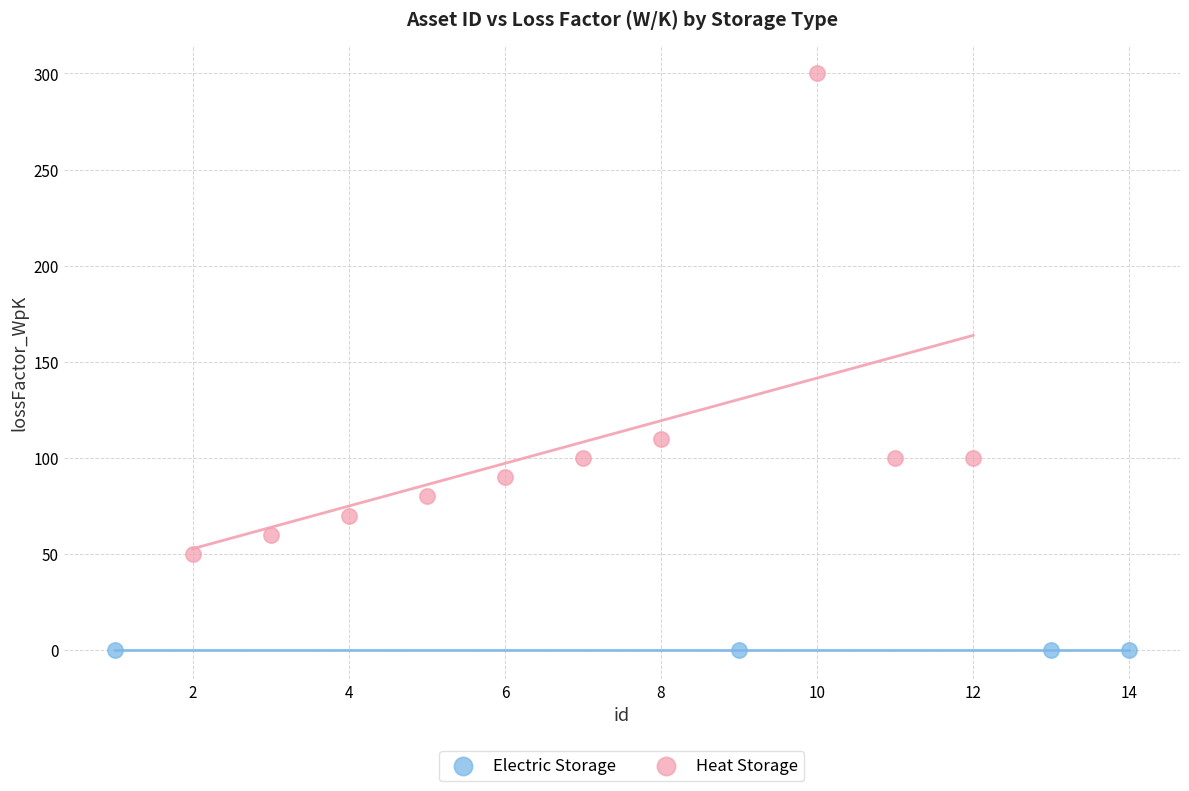

Which series contains the lowest Y value?

Electric Storage